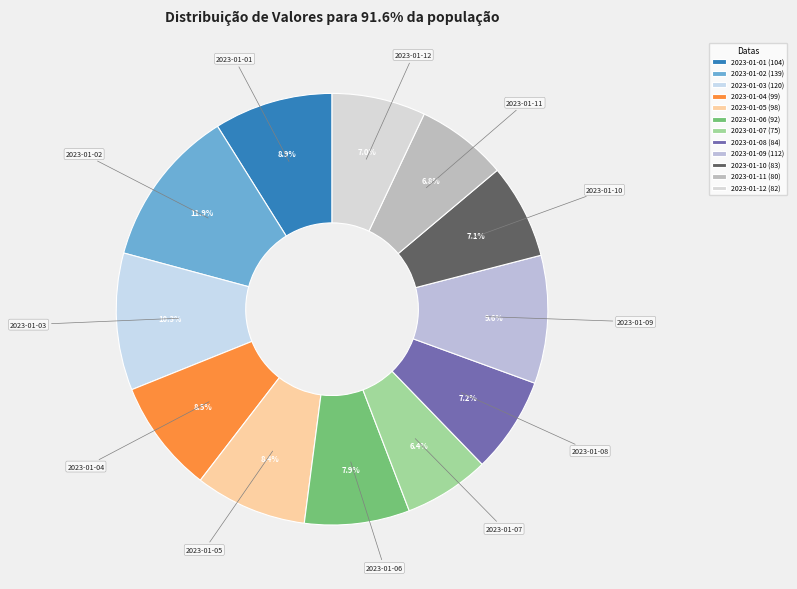

What is the ratio of the value at 2023-01-11 to the value at 2023-01-02?

0.6